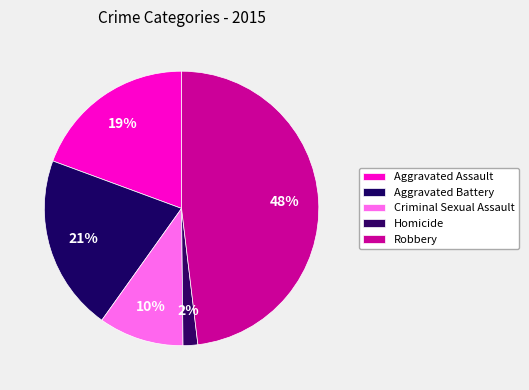

What is the ratio of the value at Criminal Sexual Assault to the value at Robbery?

0.2